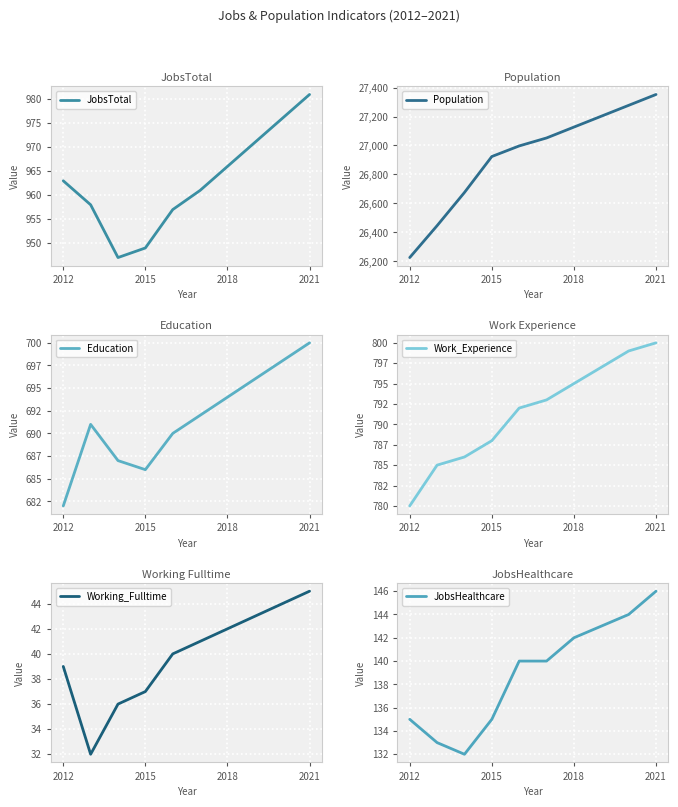

At which label is JobsTotal closest to 964?

2012